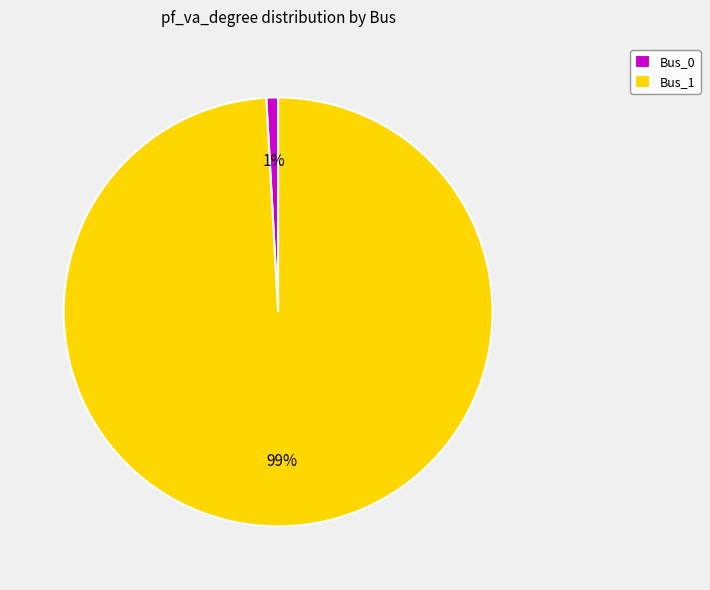

What percentage is the Bus_0 slice, to the nearest percent?

1%